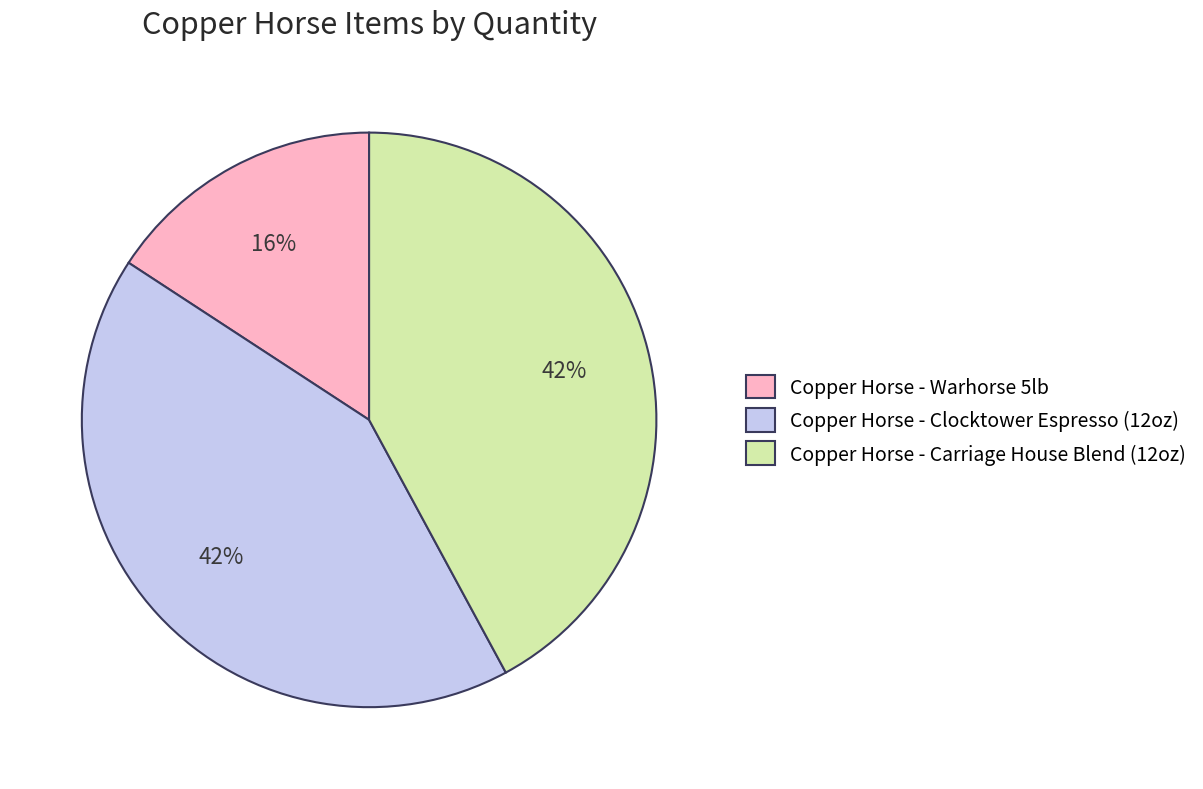

Combined, do Copper Horse - Carriage House Blend (12oz) and Copper Horse - Clocktower Espresso (12oz) account for over 50%?

Yes